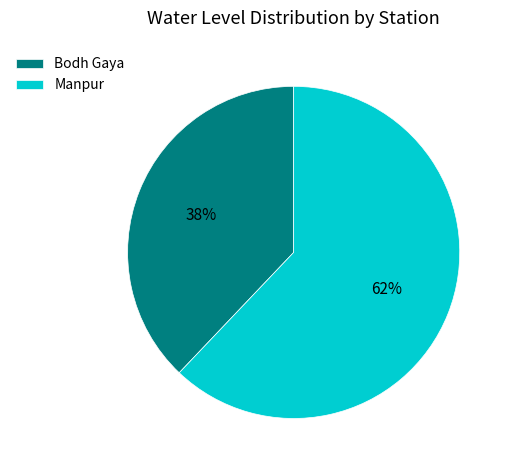

What is the largest slice in the pie chart?

Manpur